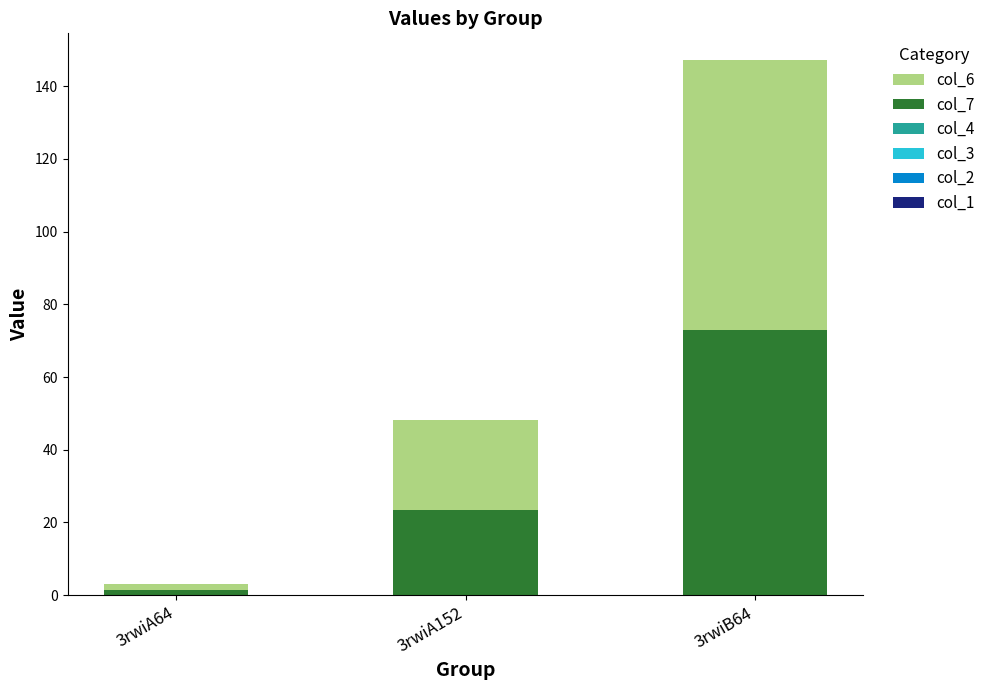

List the labels in order of col_7 value, smallest first.

3rwiA64, 3rwiA152, 3rwiB64